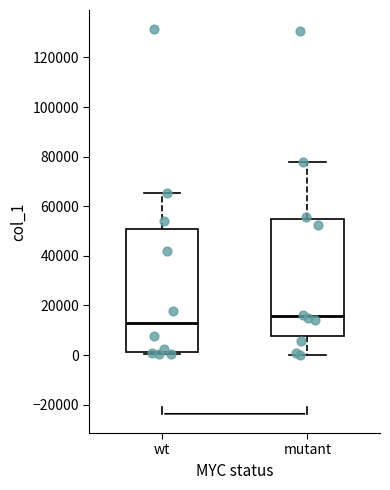

Reading left to right, read every box against the y-axis: the position of its median line, the range the box covers, and the ends of its whiskers. The values are not printed on the chart, so give them approximately, as read against the axis.

wt: median 12000, box 2000 to 50000, whiskers 0 to 66000
mutant: median 16000, box 8000 to 54000, whiskers 0 to 78000